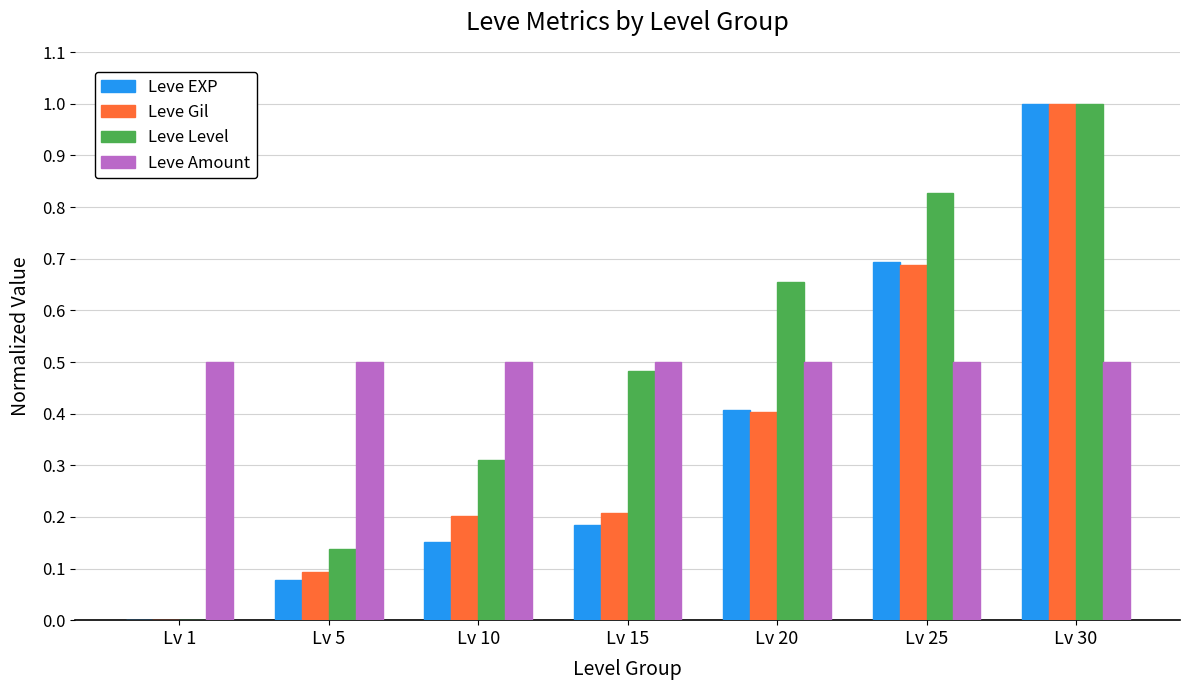

Which series changed the most between Lv 5 and Lv 10?

Leve Level